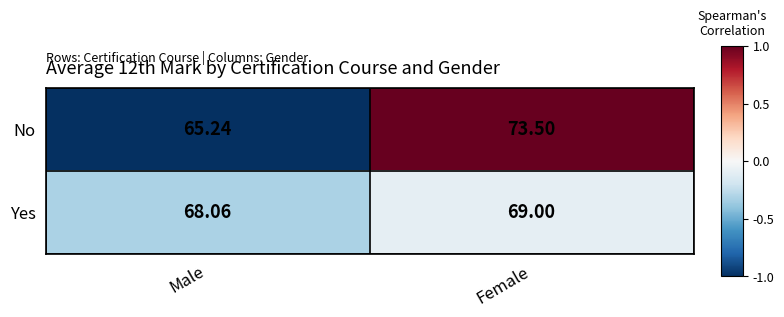

Between Male and Female, which series saw the biggest shift?

No